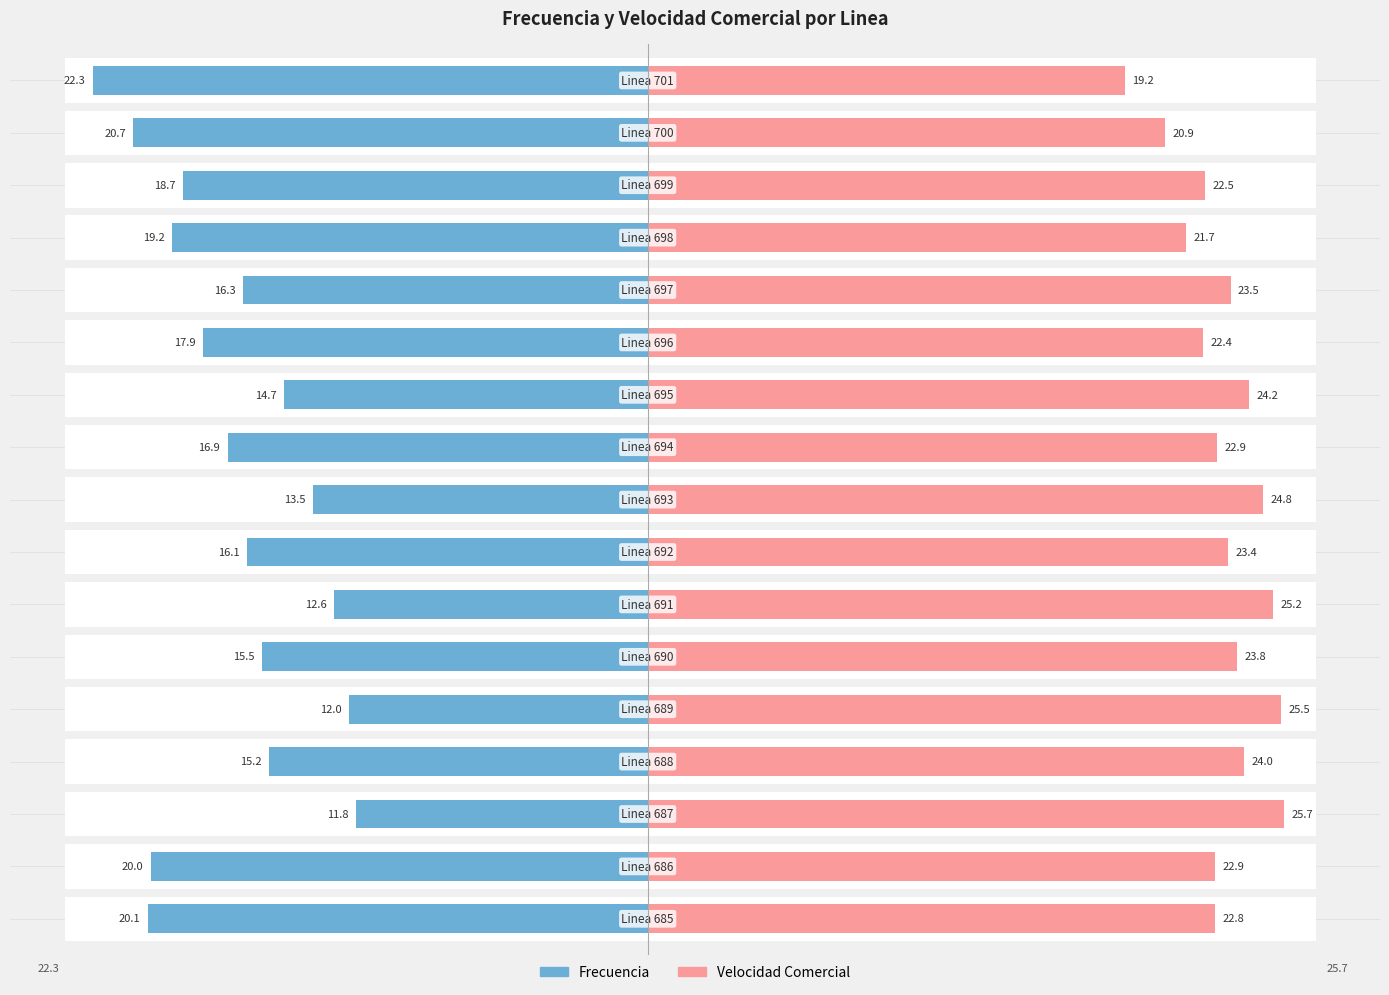

Which category has the highest value across all series?

Linea 687